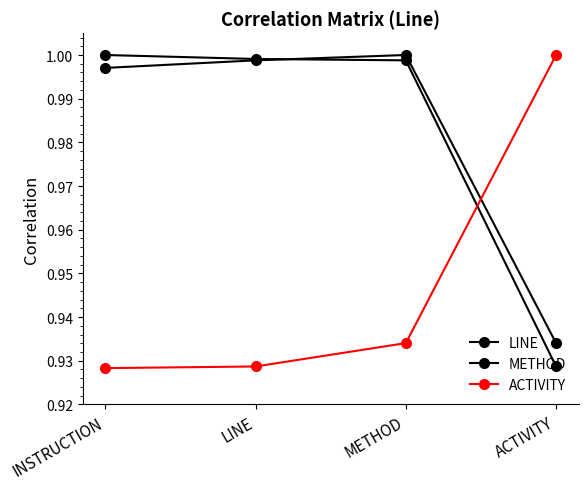

Which series has the largest total across all categories?

METHOD